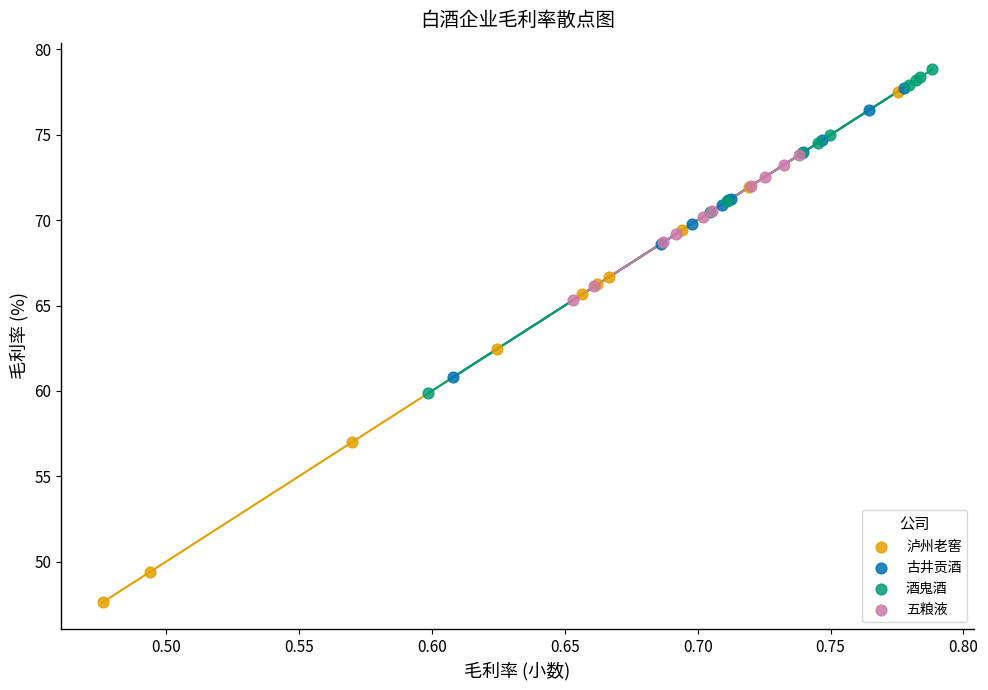

Which series has the largest Y range (max minus min)?

泸州老窖